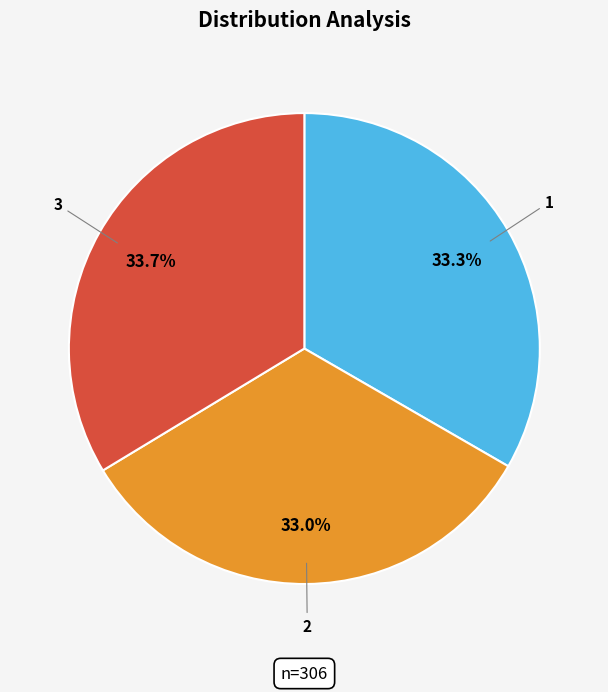

Is there any slice that represents more than half of the pie?

No